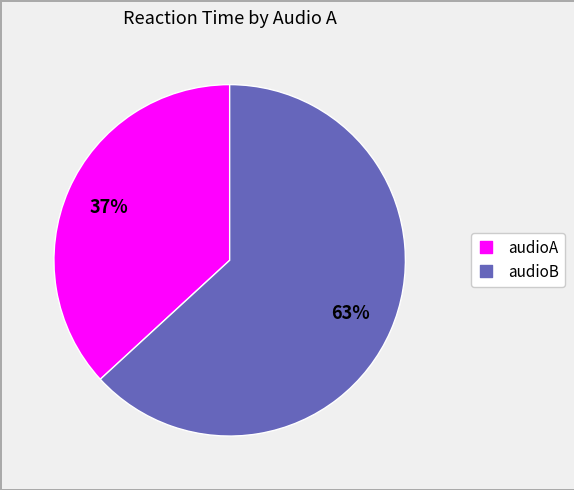

Does any single category account for the majority?

Yes